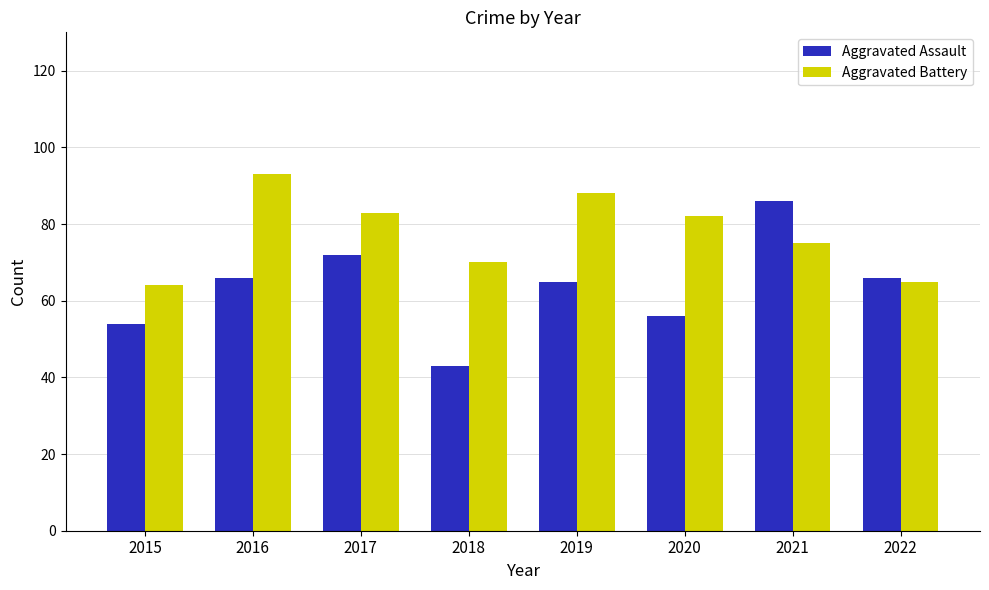

How many groups of bars are there?

8